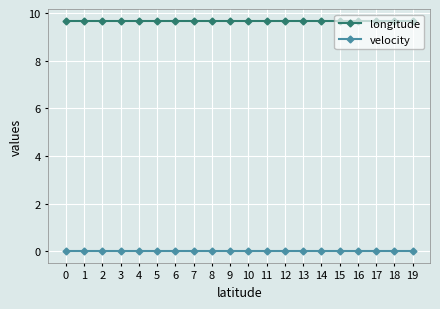

Reading right to left, transcribe all the data shown in this chart.

longitude: 9.7	9.7	9.7	9.7	9.7	9.7	9.7	9.7	9.7	9.7	9.7	9.7	9.7	9.7	9.7	9.7	9.7	9.7	9.7	9.7
velocity: 0.0	0.0	0.0	0.0	0.0	0.0	0.0	0.0	0.0	0.0	0.0	0.0	0.0	0.0	0.0	0.0	0.0	0.0	0.0	0.0